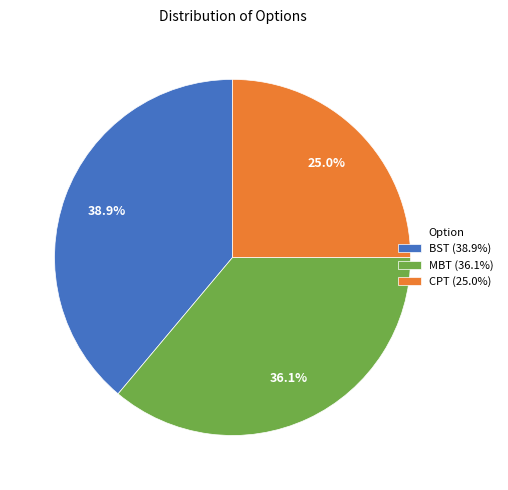

What percentage is the MBT slice, to the nearest percent?

36%